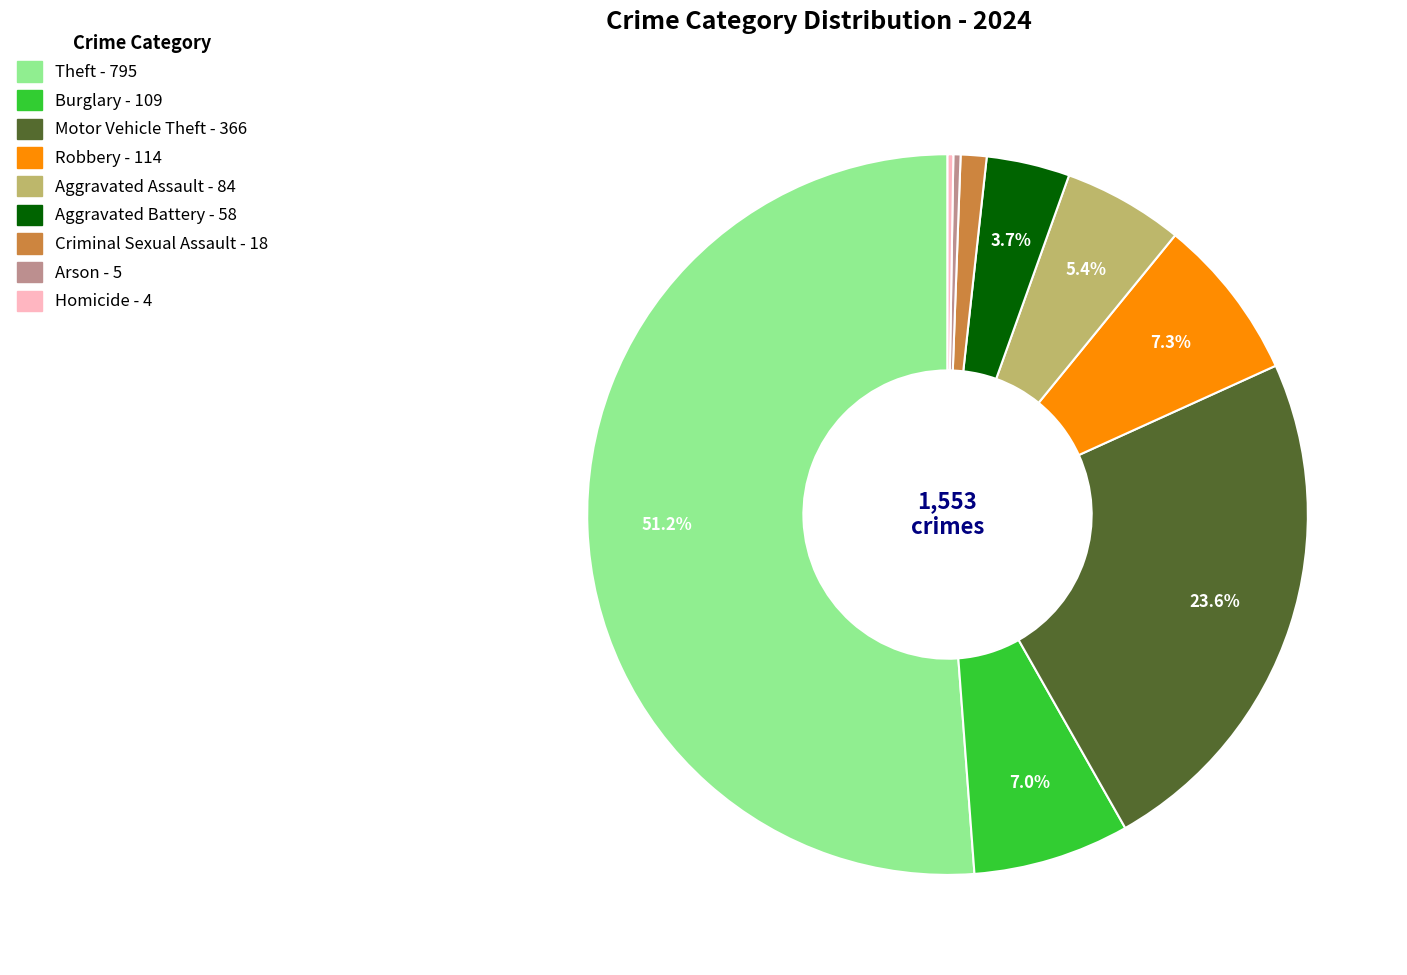

What is the total percentage of Aggravated Battery and Theft?

54.9%